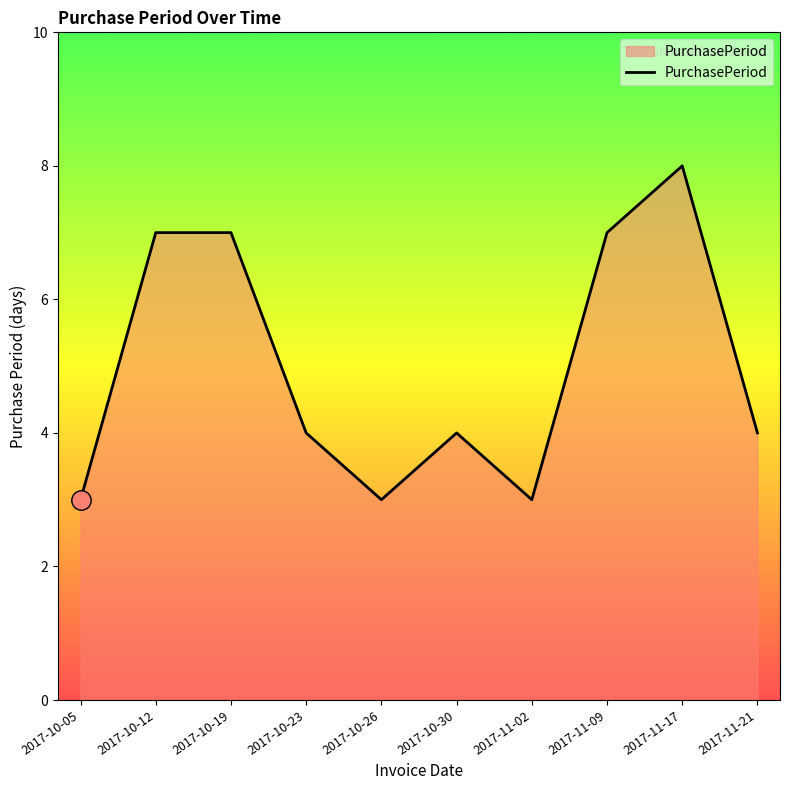

Between 2017-10-23 and 2017-10-26, which is larger?

2017-10-23